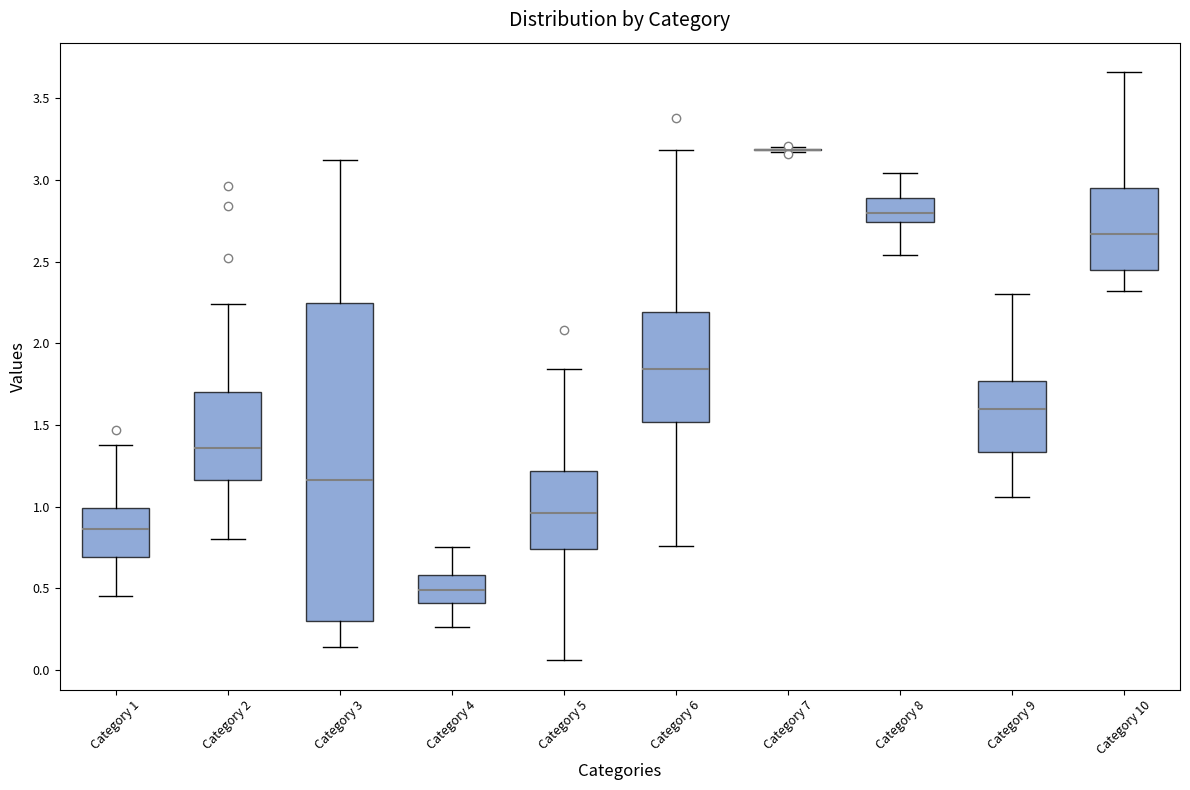

Reading left to right, read every box against the y-axis: the position of its median line, the range the box covers, and the ends of its whiskers. The values are not printed on the chart, so give them approximately, as read against the axis.

Category 1: median 0.85, box 0.70 to 1.00, whiskers 0.45 to 1.40
Category 2: median 1.35, box 1.15 to 1.70, whiskers 0.80 to 2.25
Category 3: median 1.15, box 0.30 to 2.25, whiskers 0.15 to 3.10
Category 4: median 0.50, box 0.40 to 0.60, whiskers 0.25 to 0.75
Category 5: median 0.95, box 0.75 to 1.20, whiskers 0.05 to 1.85
Category 6: median 1.85, box 1.50 to 2.20, whiskers 0.75 to 3.20
Category 7: box collapsed to a line at 3.20, whiskers 3.15 to 3.20
Category 8: median 2.80, box 2.75 to 2.90, whiskers 2.55 to 3.05
Category 9: median 1.60, box 1.35 to 1.75, whiskers 1.05 to 2.30
Category 10: median 2.65, box 2.45 to 2.95, whiskers 2.30 to 3.65